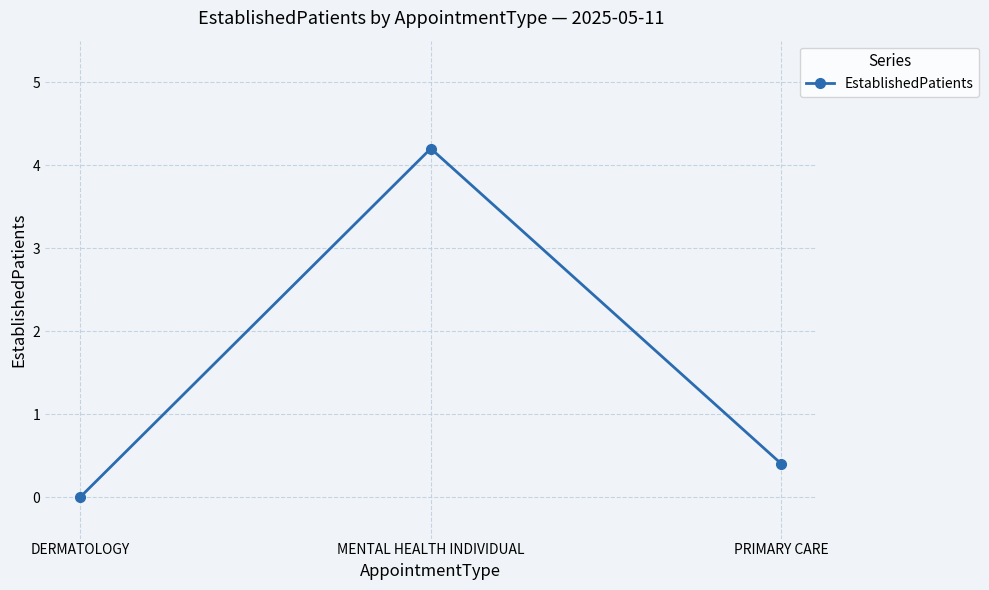

List the labels in order of value, smallest first.

DERMATOLOGY, PRIMARY CARE, MENTAL HEALTH INDIVIDUAL